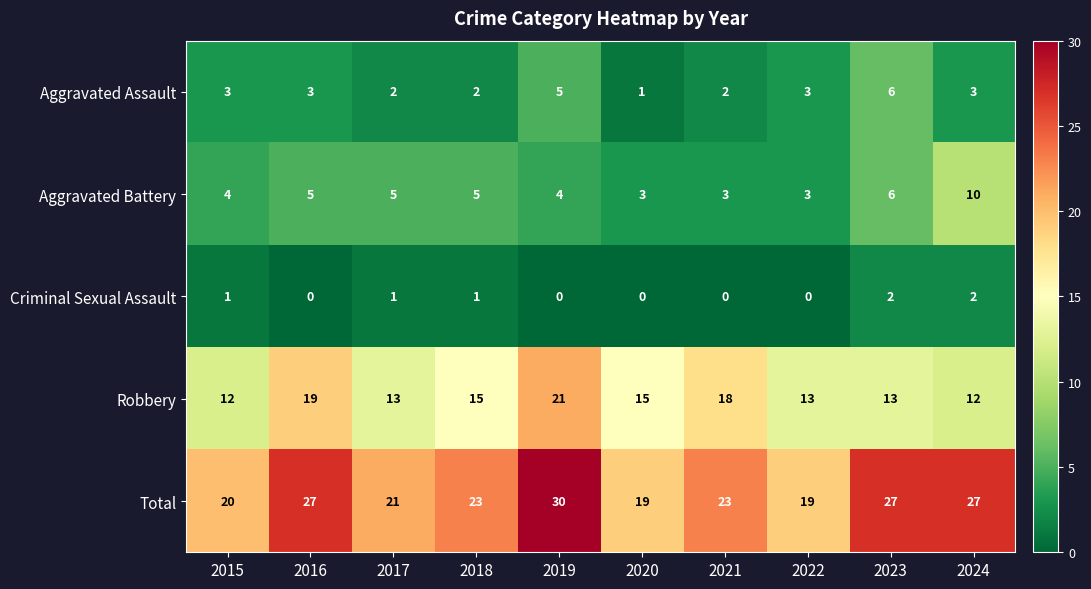

What is the sum of all Total values?

236